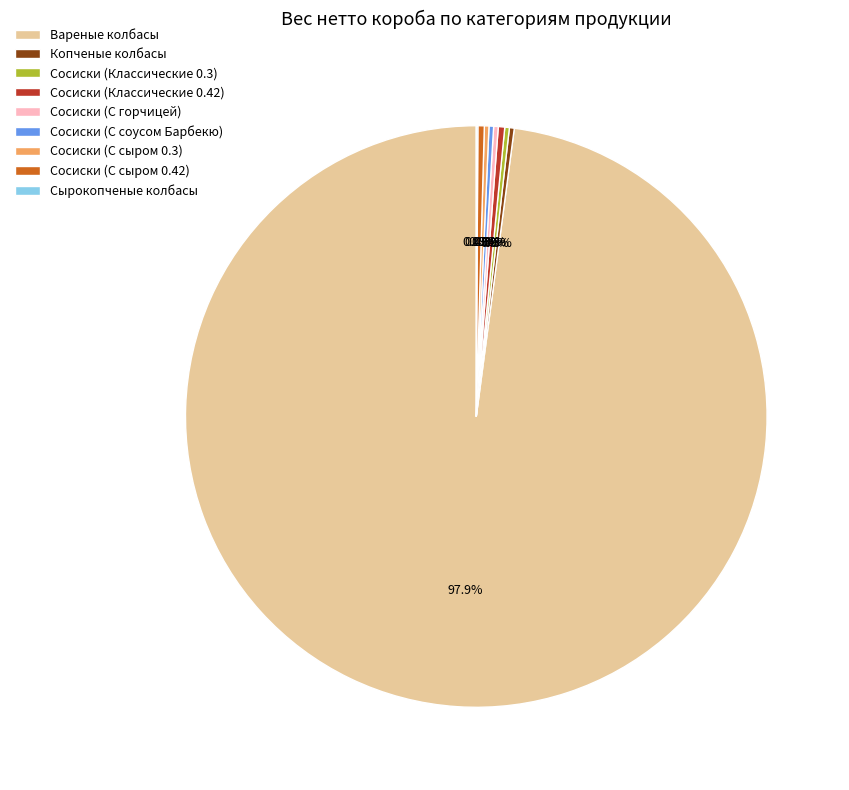

Is Вареные колбасы the majority of the pie?

Yes